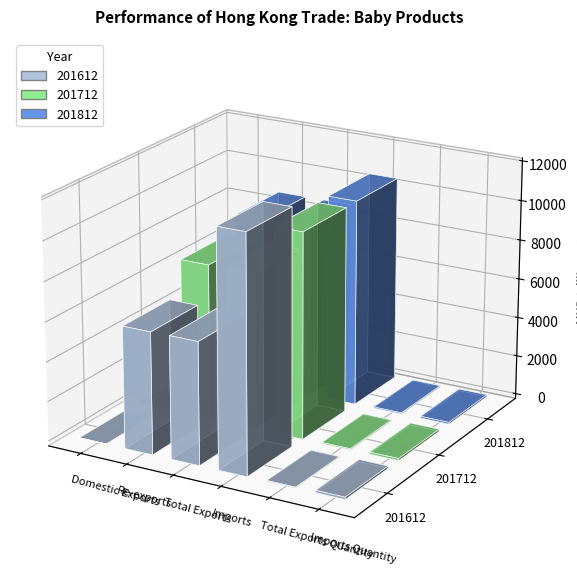

What is the highest value of the 201812 series?

10421.4